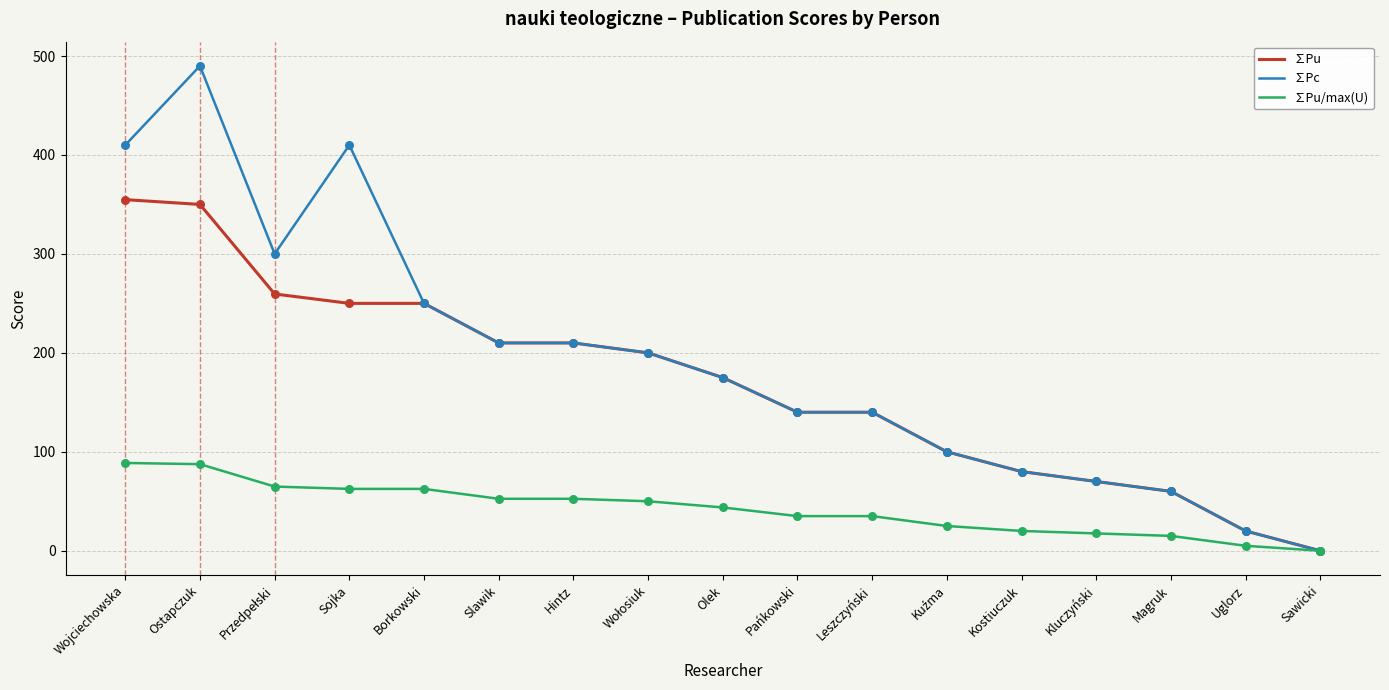

Which series changed the most between Sojka and Borkowski?

∑Pc